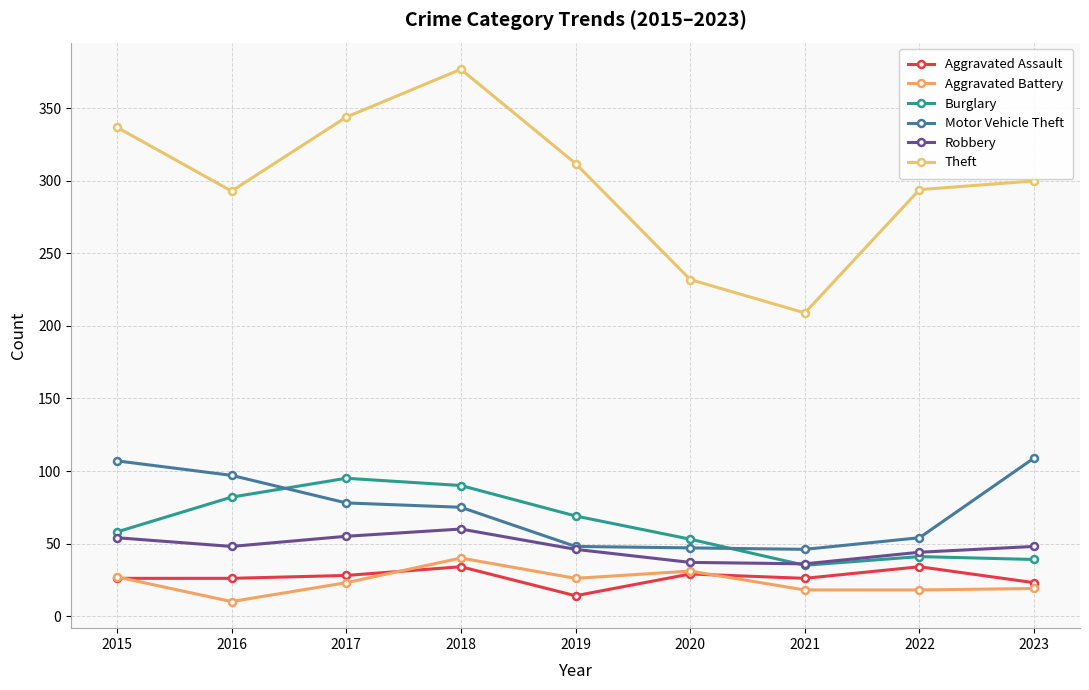

True or false: Robbery has a value of 55 at 2017.

True